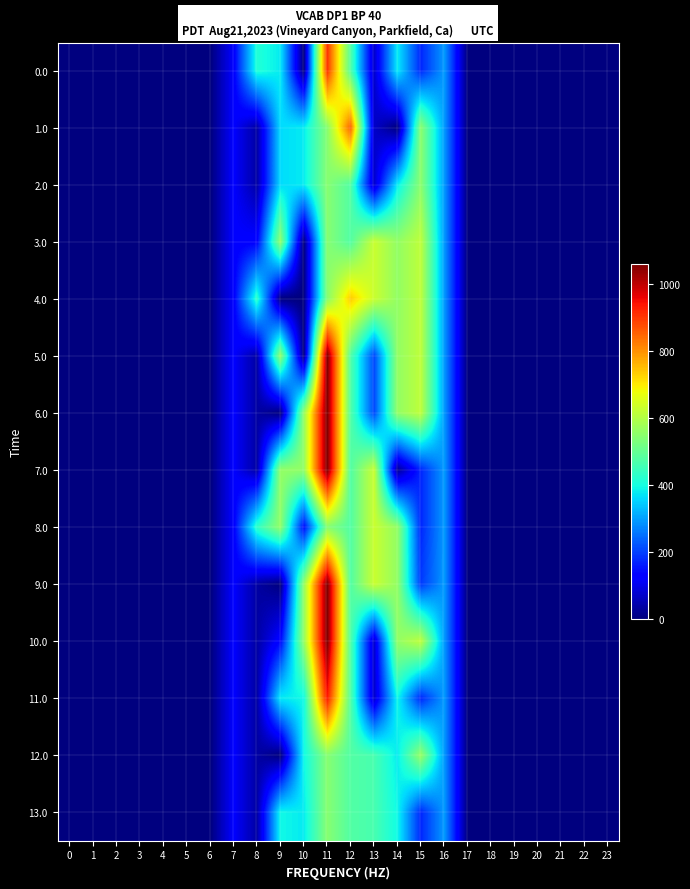

At 3, list the series in order from smallest to largest.

0.0, 1.0, 2.0, 3.0, 4.0, 5.0, 6.0, 7.0, 8.0, 9.0, 10.0, 11.0, 12.0, 13.0